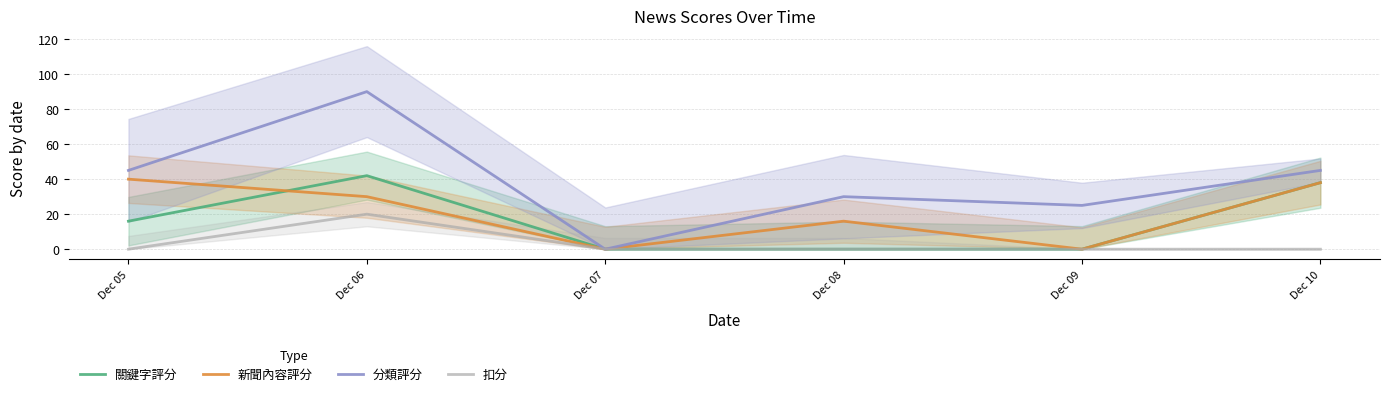

True or false: 新聞內容評分 has more than 1 interior local peaks.

False